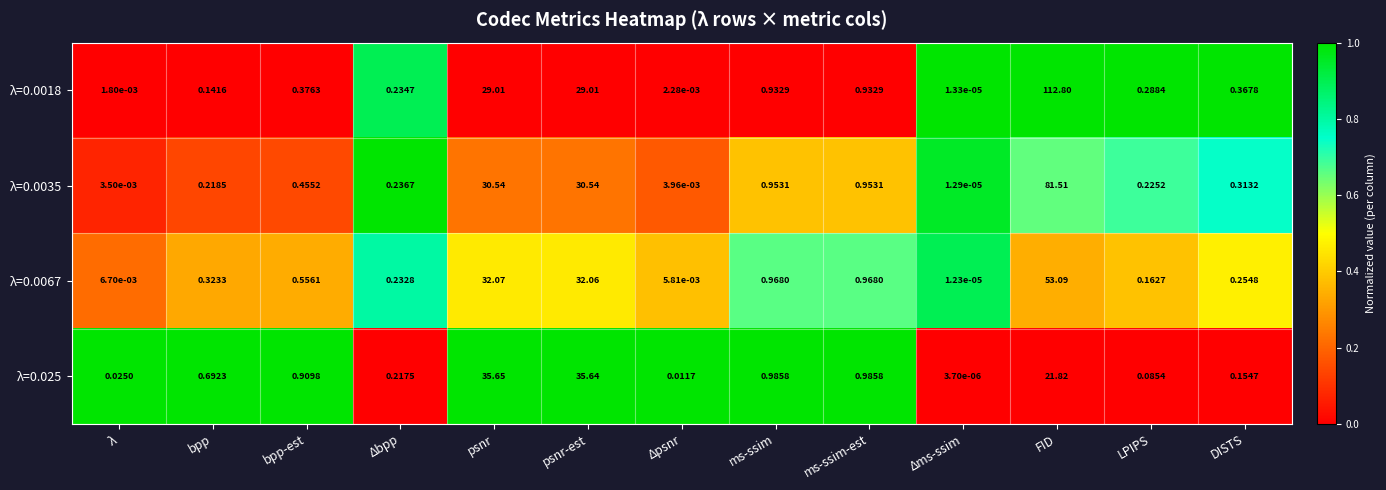

At which category is the sum across all series the highest?

FID